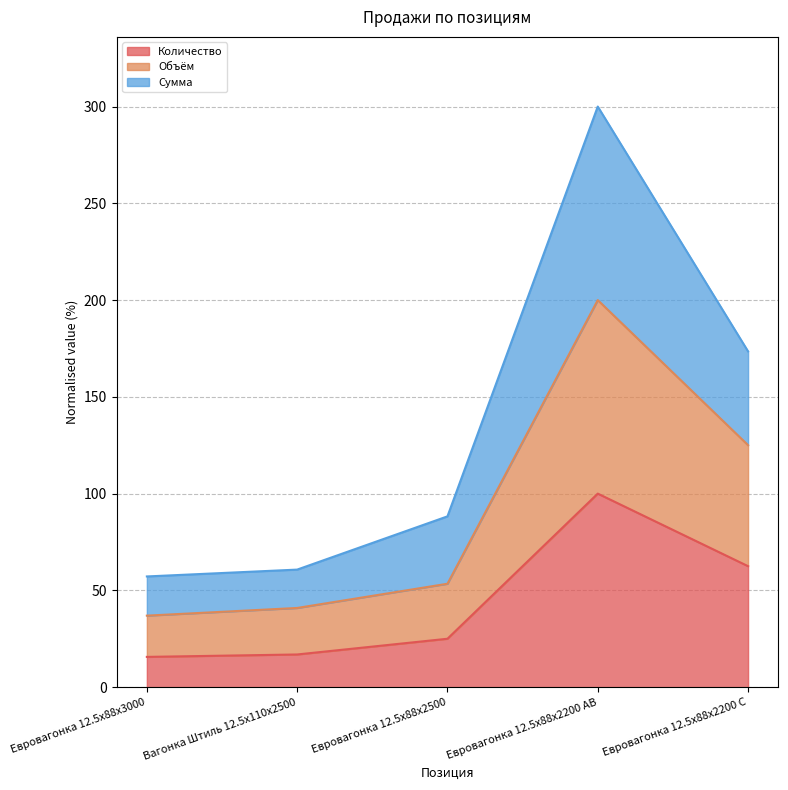

What is the label of the 5th point from the left?

Евровагонка 12.5x88x2200 C